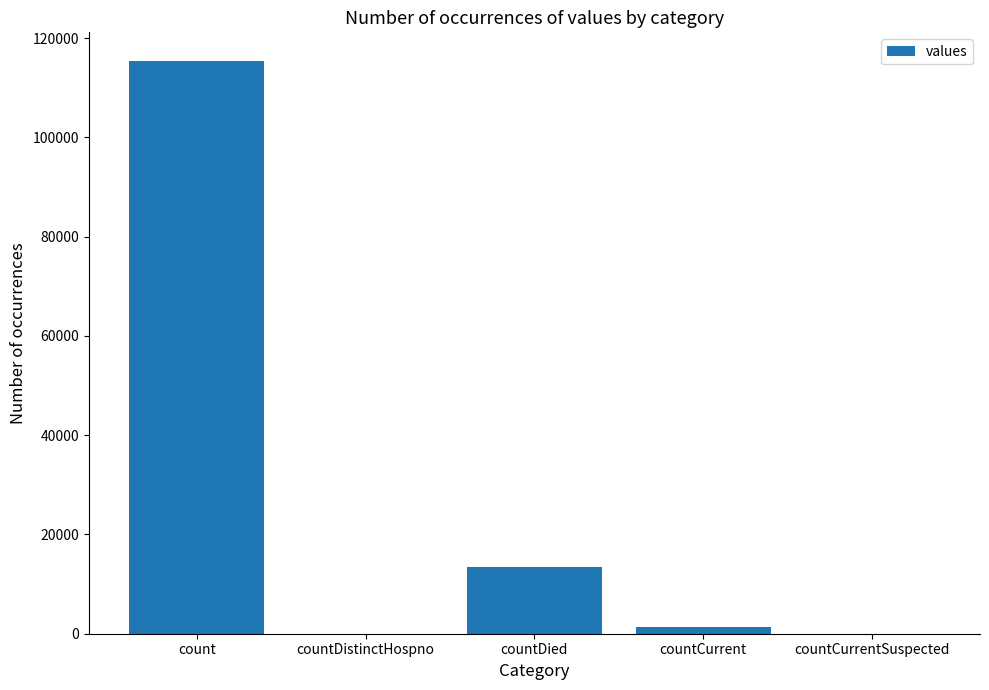

Which label corresponds to the largest value in the chart?

count